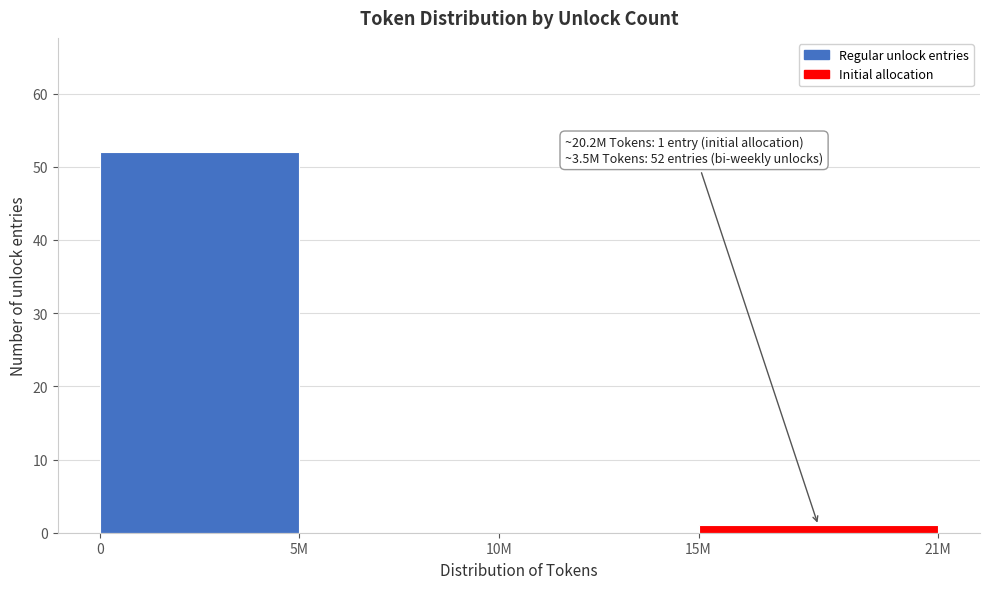

Reading left to right, list all the values displayed in this chart.

0=52	5M=0	10M=0	15M=1